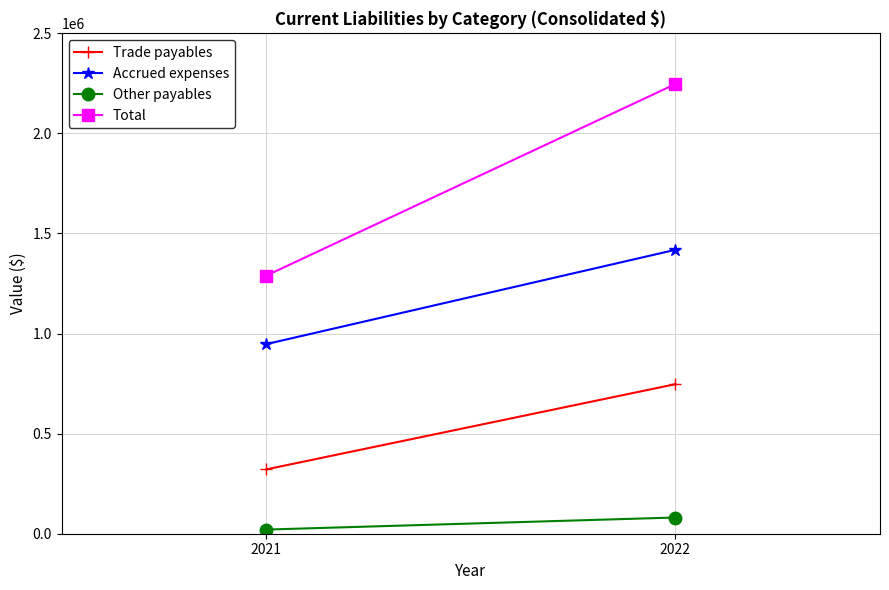

Reading right to left, transcribe all the data shown in this chart.

Trade payables: 2022=747170	2021=321414
Accrued expenses: 2022=1418527	2021=947290
Other payables: 2022=80998	2021=20707
Total: 2022=2246695	2021=1289411